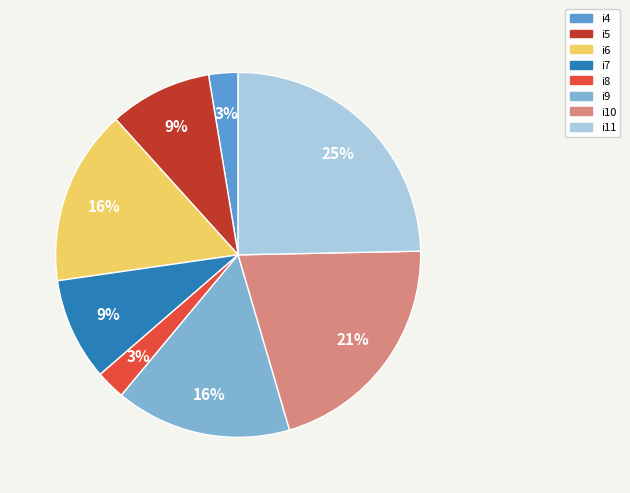

To the nearest percent, what portion does i5 represent?

9%